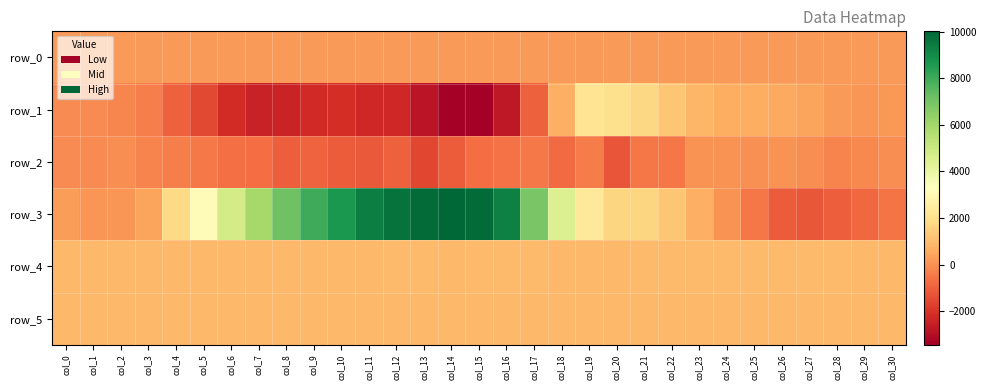

What is the difference between the maximum and minimum values in the row_3 series?

11222.0